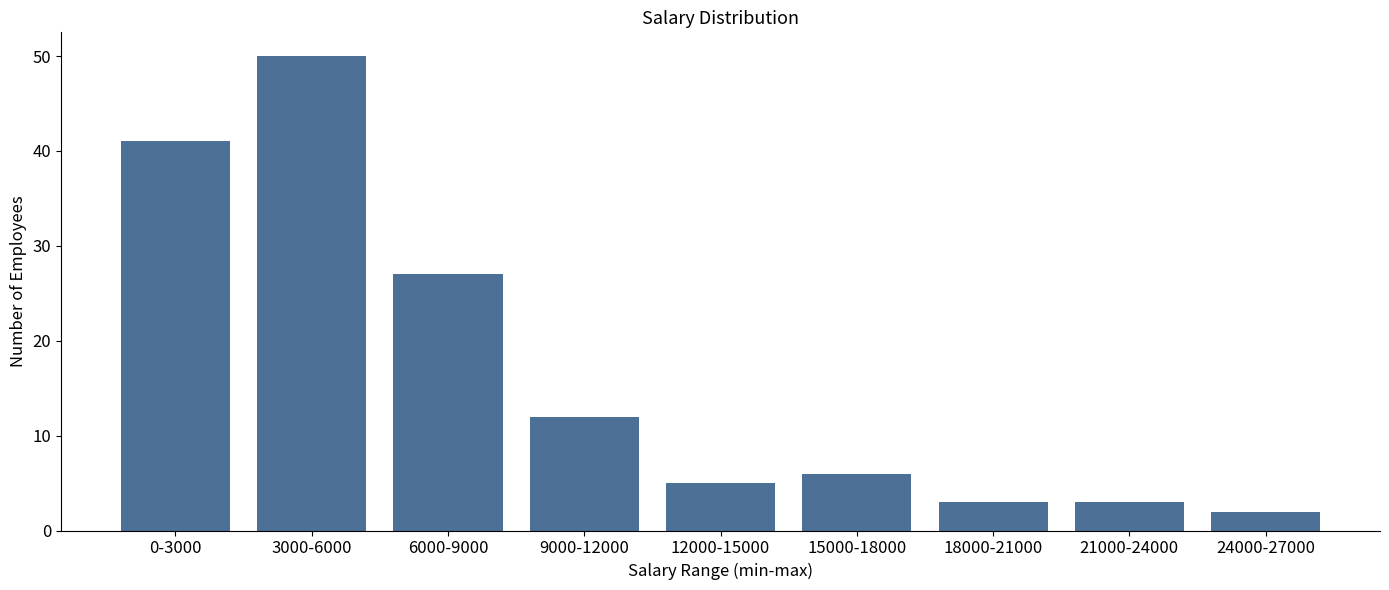

Reading left to right, what are all the values shown in this chart?

41	50	27	12	5	6	3	3	2